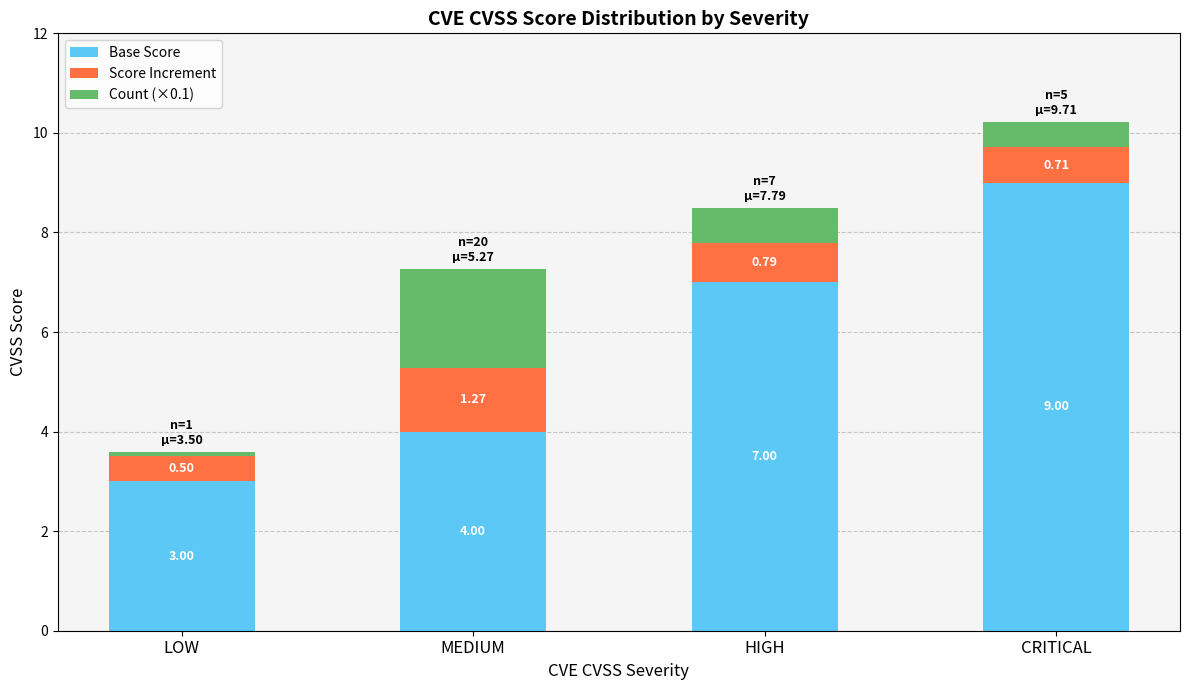

What is the total value across all series at CRITICAL?

10.2